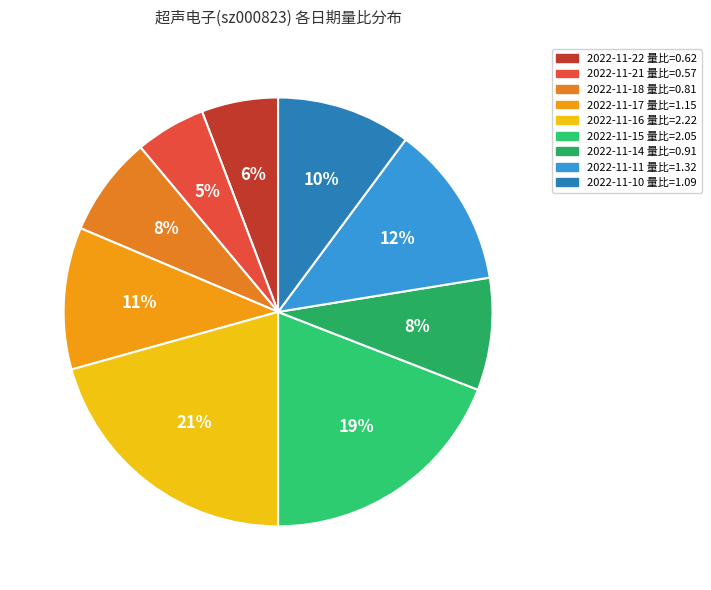

True or false: 2022-11-18 accounts for 8% of the total.

True